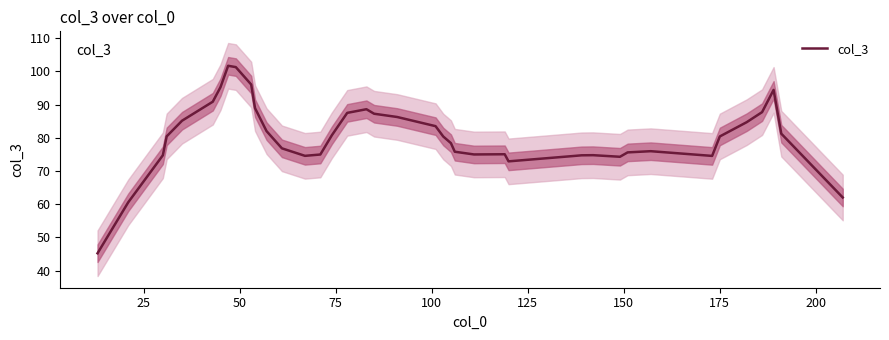

Does the chart have visible grid lines?

No